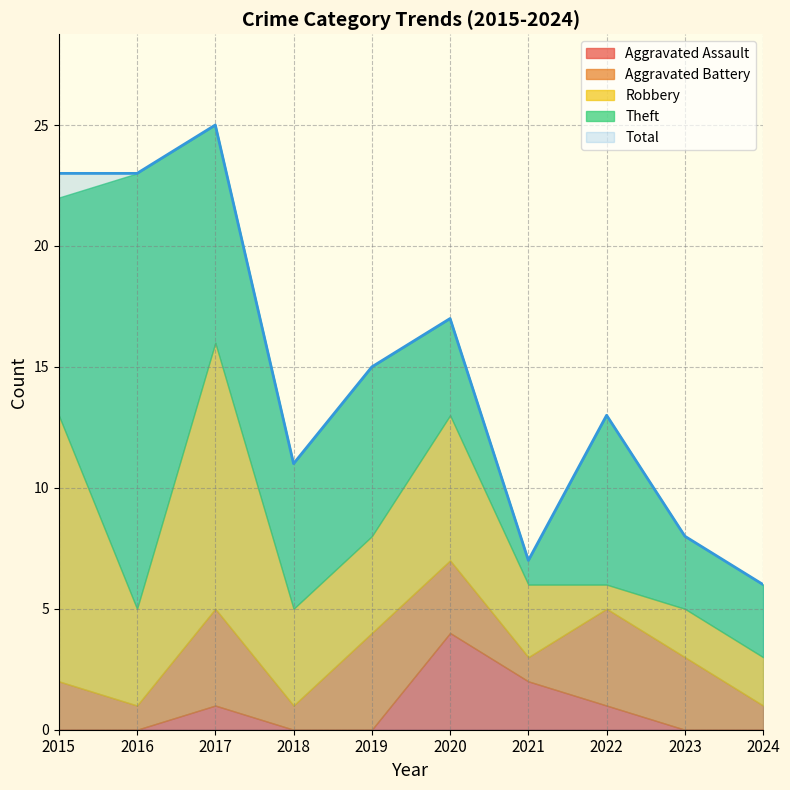

List the series in order of their peak value, lowest first.

Aggravated Assault, Aggravated Battery, Robbery, Theft, Total